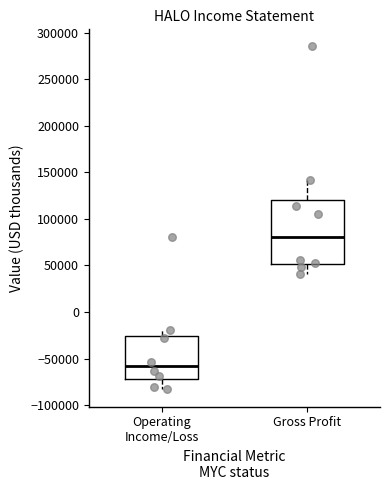

Which box's median line is the lowest?

Operating Income/Loss